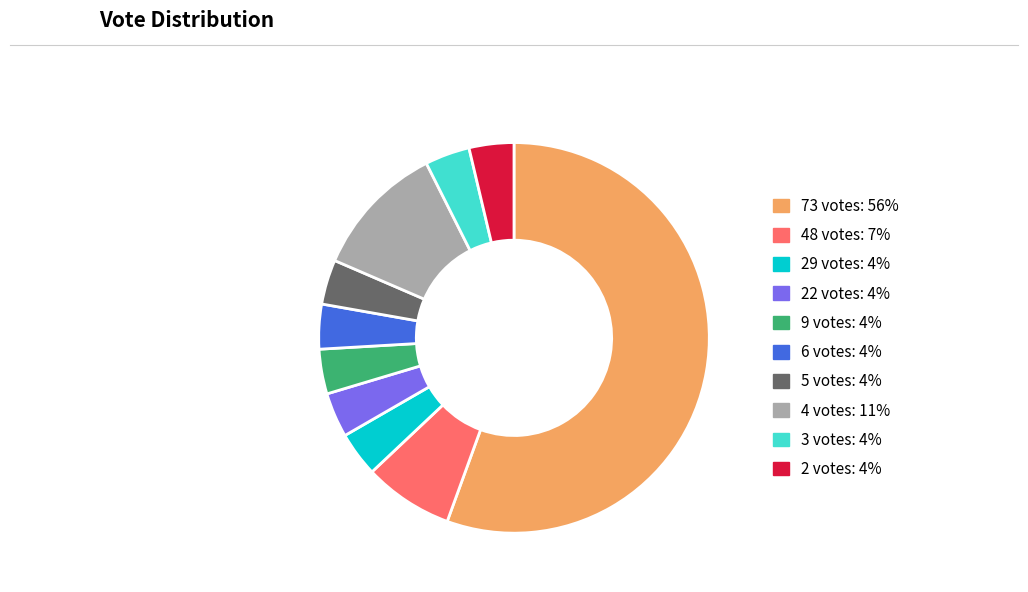

What is the majority slice?

73 votes